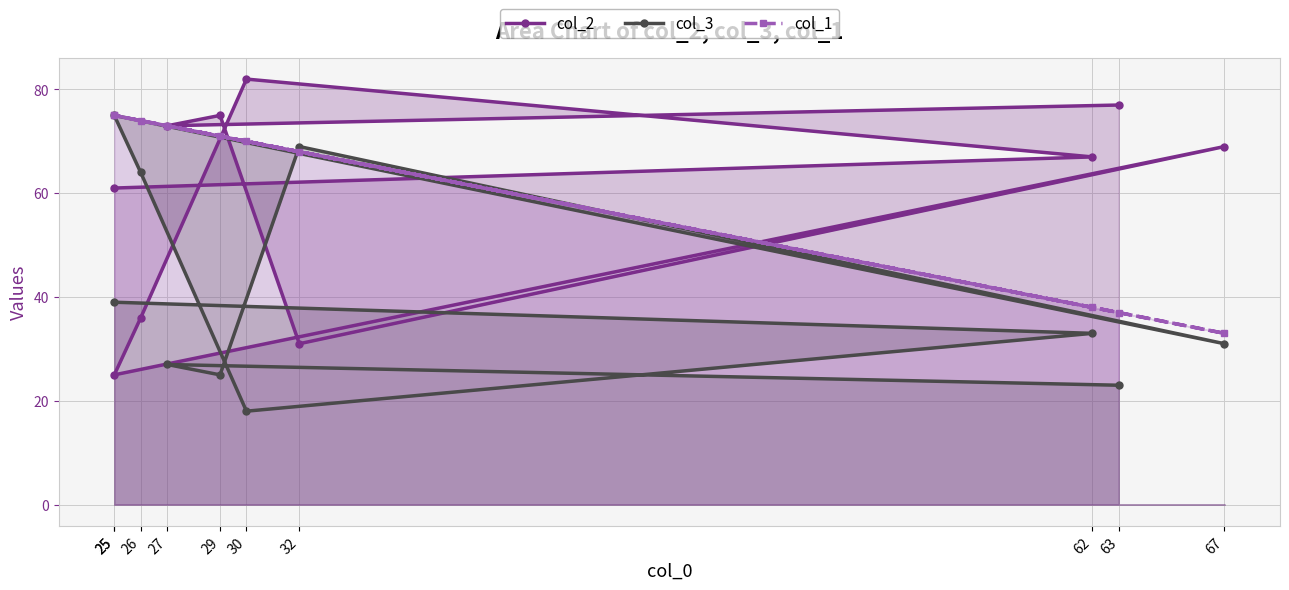

What is the spread (max minus min) of values at 62?

34